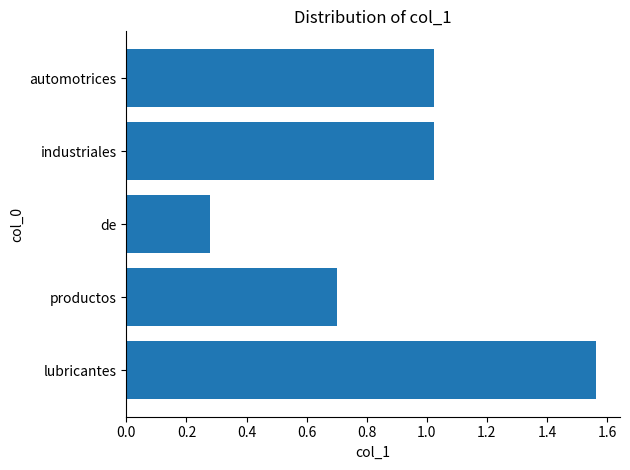

How many data points are less than 1?

2